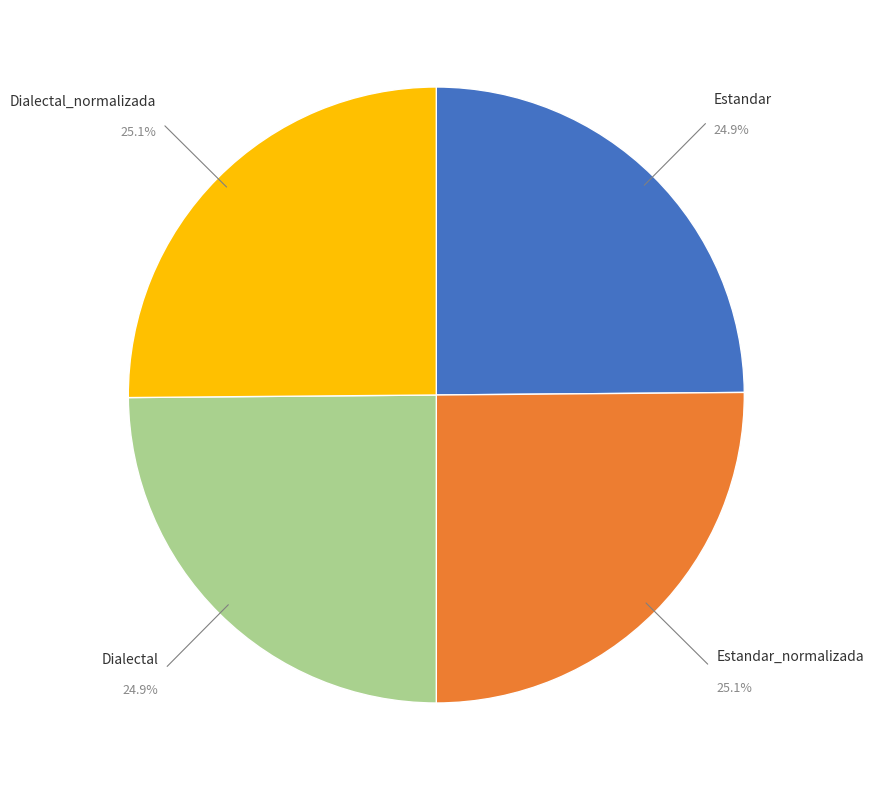

Count the number of slices in the pie.

4